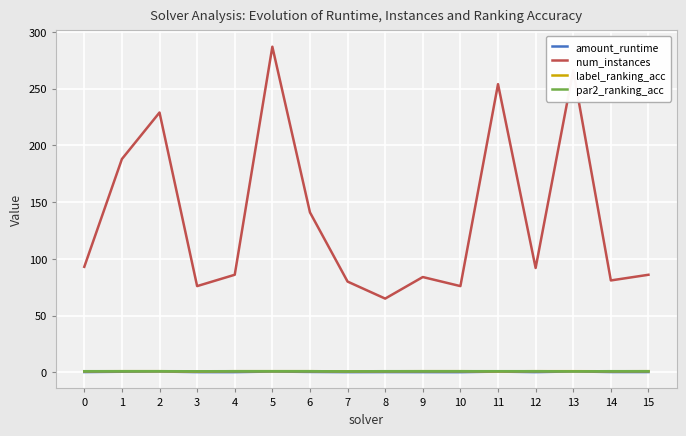

Which series has the largest total across all categories?

num_instances